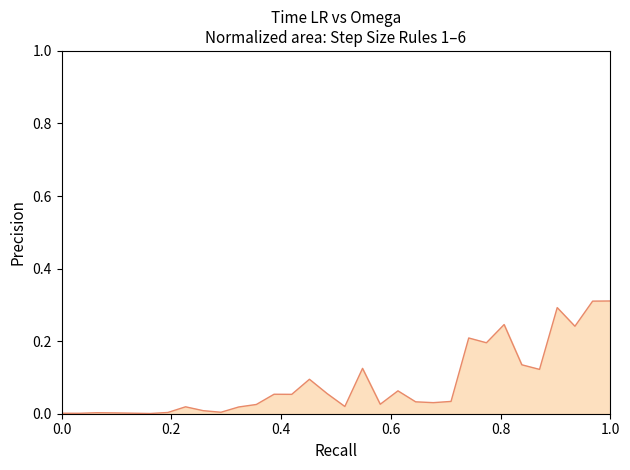

Reading left to right, transcribe all the data shown in this chart.

0.0	0.0	0.0	0.0	0.0	0.0	0.0	0.0	0.0	0.0	0.0	0.0	0.1	0.1	0.1	0.1	0.0	0.1	0.0	0.1	0.0	0.0	0.0	0.2	0.2	0.2	0.1	0.1	0.3	0.2	0.3	0.3